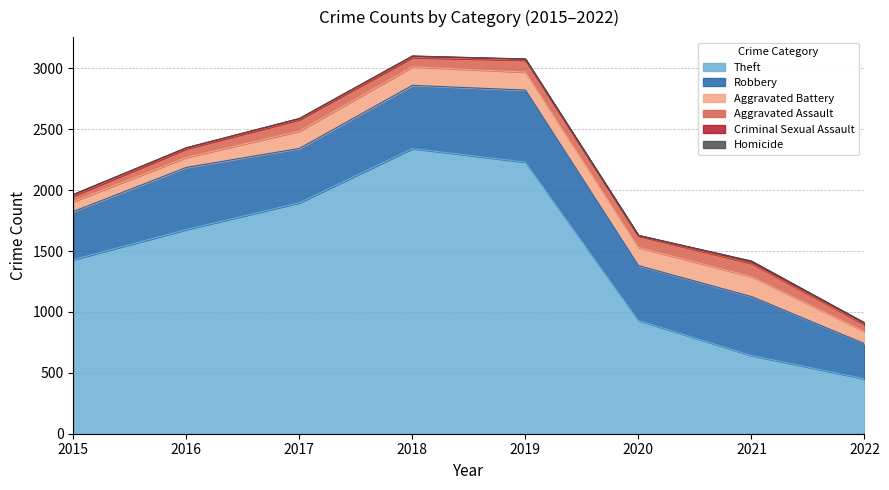

Reading left to right, list all the values displayed in this chart.

Theft: 2015=1429	2016=1676	2017=1896	2018=2341	2019=2230	2020=930	2021=642	2022=451
Robbery: 2015=395	2016=510	2017=446	2018=519	2019=591	2020=450	2021=484	2022=288
Aggravated Battery: 2015=82	2016=82	2017=142	2018=152	2019=148	2020=150	2021=163	2022=100
Aggravated Assault: 2015=46	2016=71	2017=95	2018=77	2019=98	2020=94	2021=110	2022=57
Criminal Sexual Assault: 2015=12	2016=8	2017=8	2018=11	2019=8	2020=3	2021=15	2022=13
Homicide: 2015=0	2016=1	2017=1	2018=1	2019=2	2020=2	2021=4	2022=2